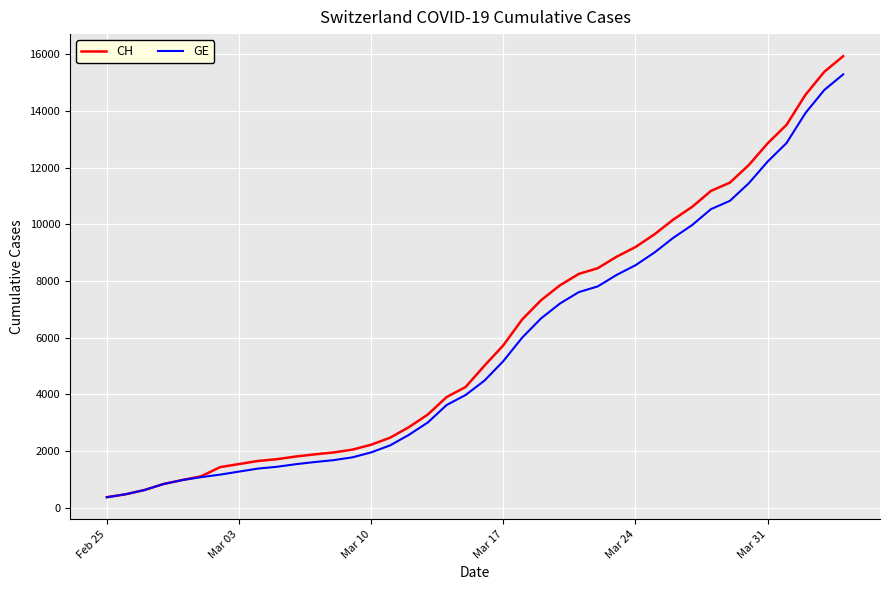

List the series in order of their overall mean, lowest first.

GE, CH